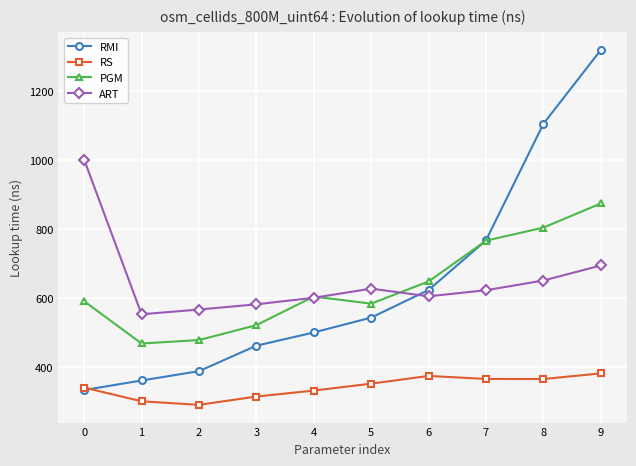

What is the total value across all series at 4?

2039.9